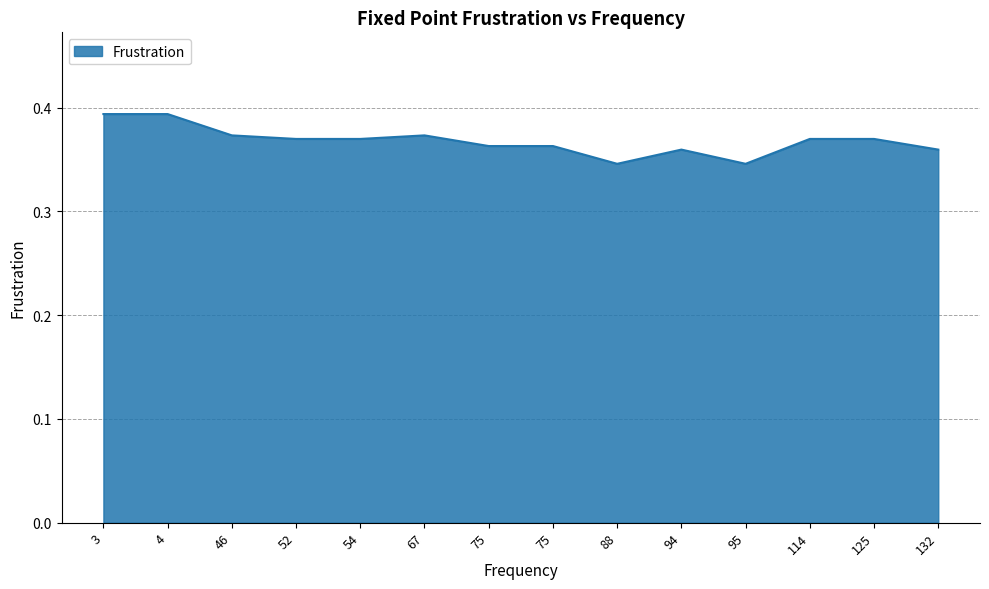

List the labels in order of value, largest first.

3, 4, 46, 67, 52, 54, 114, 125, 75, 75, 94, 132, 88, 95